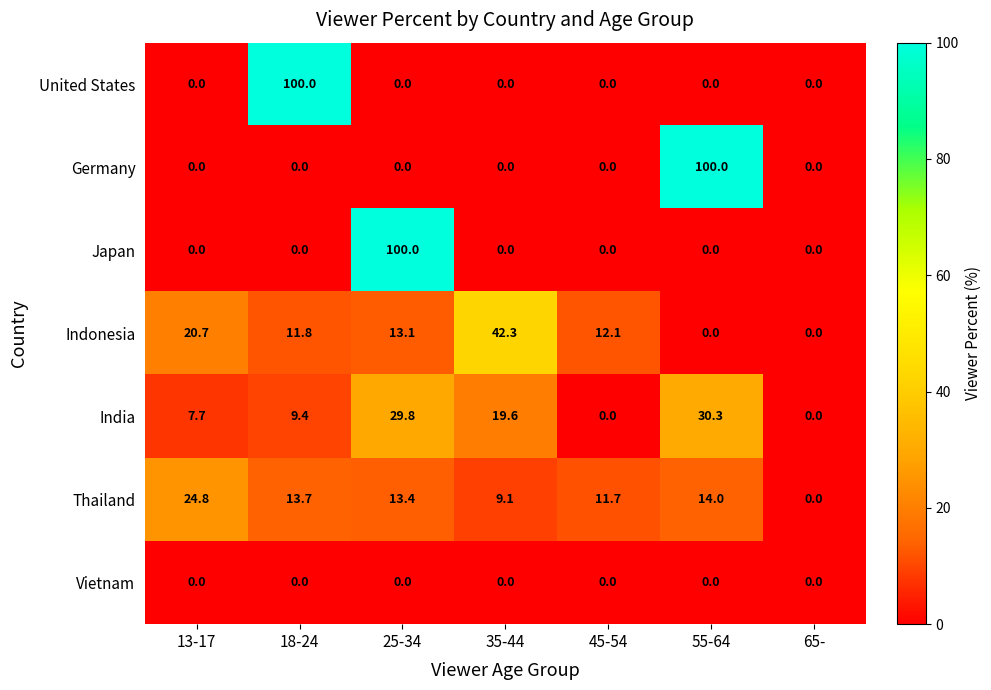

The value of Vietnam at 55-64 is 0.0. True or false?

True